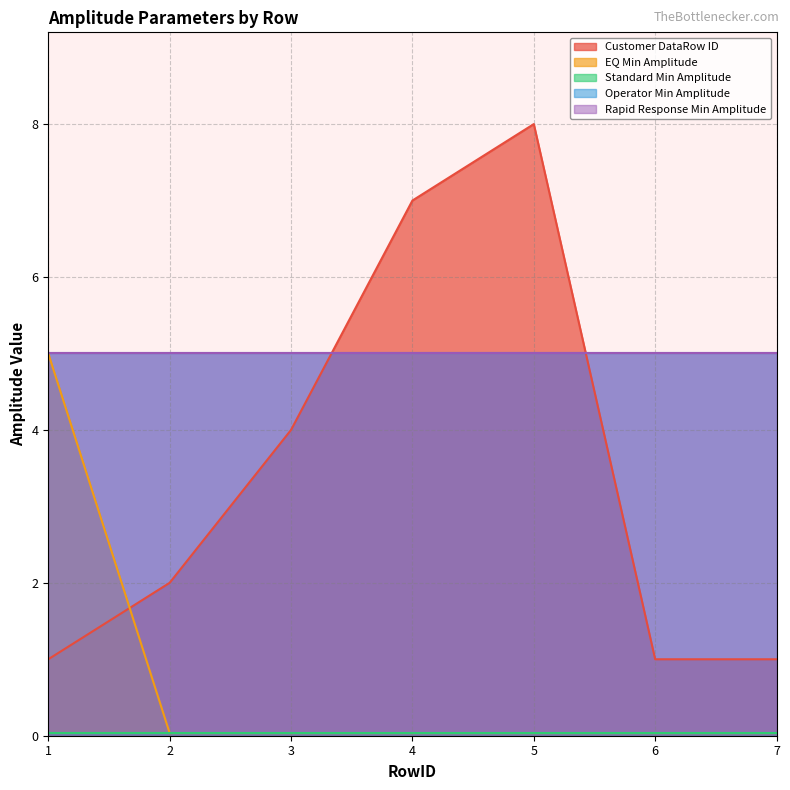

Does the chart have visible grid lines?

Yes